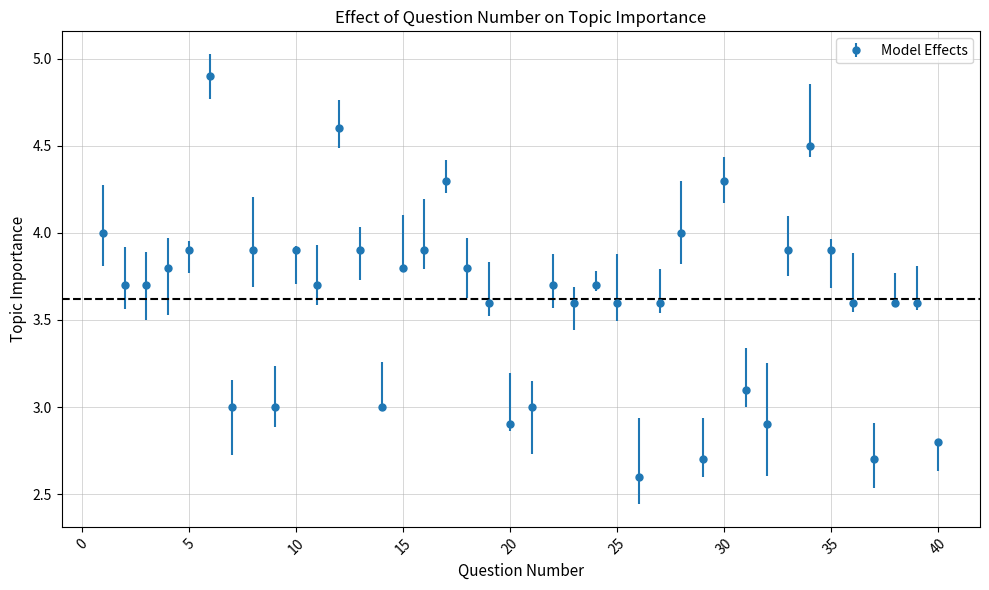

What is the value of the 35th point from the left?

3.9